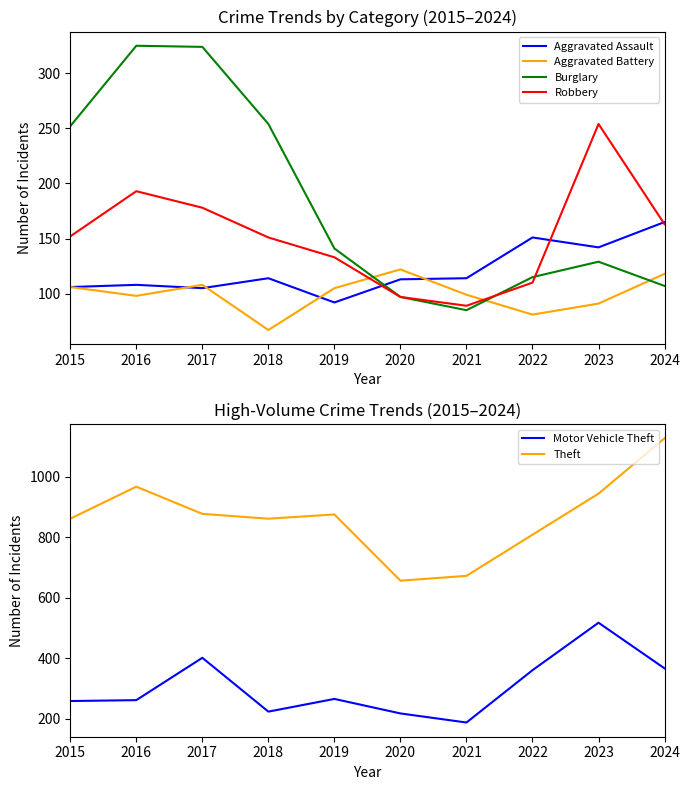

What is the total value across all series at 2023?

2079